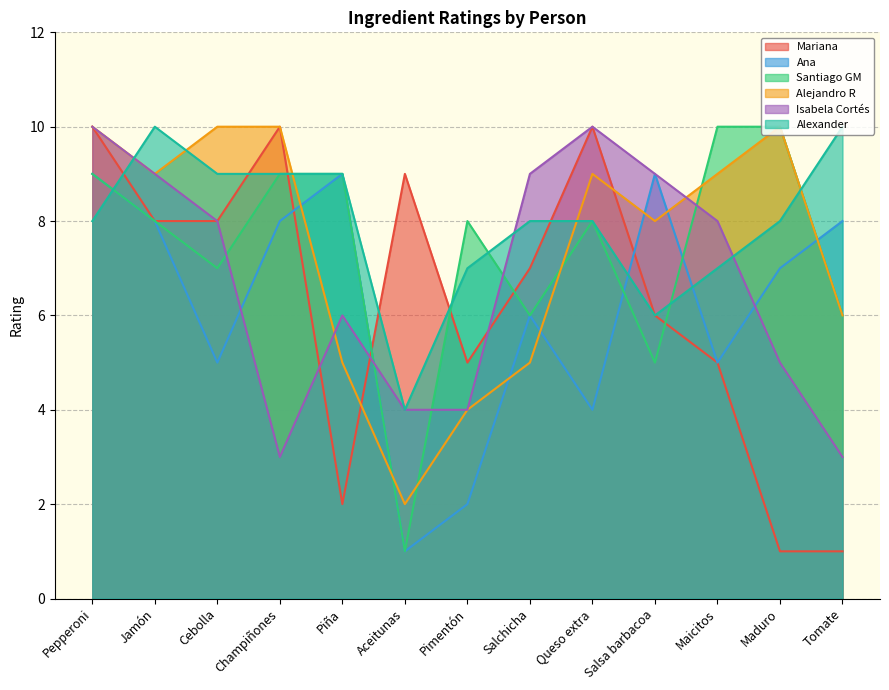

What is the difference between the maximum and second lowest values in the Alejandro R series?

6